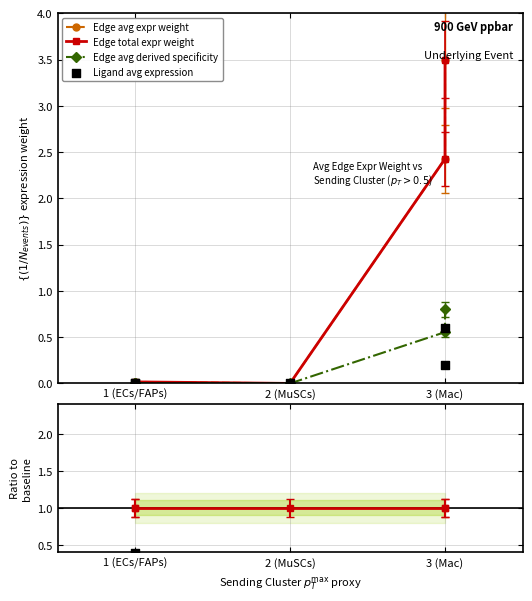

Which series has the largest Y range (max minus min)?

Edge avg expr weight